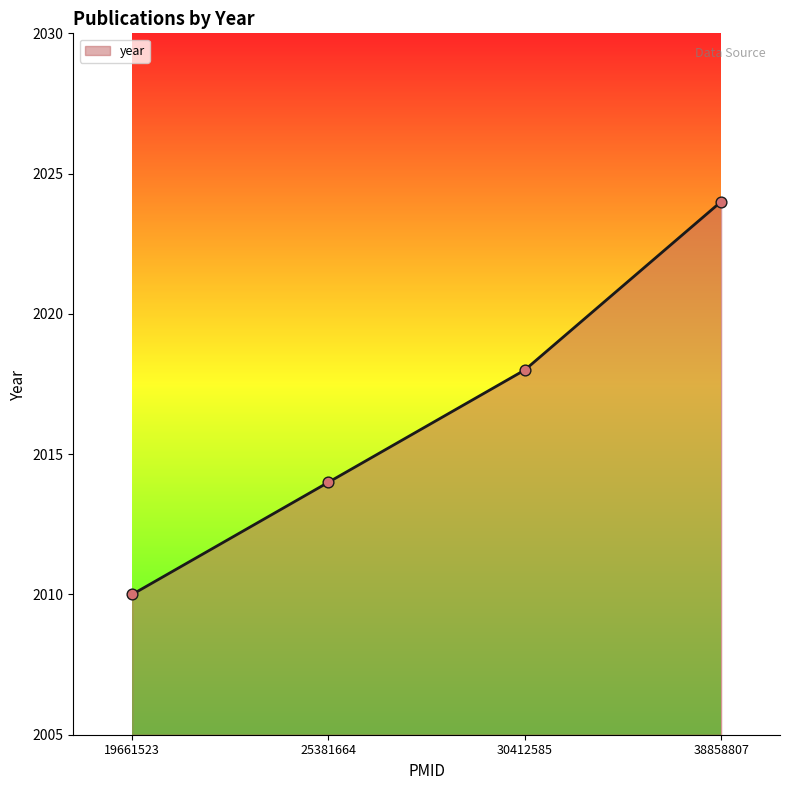

What is the ratio of the value at 30412585 to the value at 38858807?

1.0